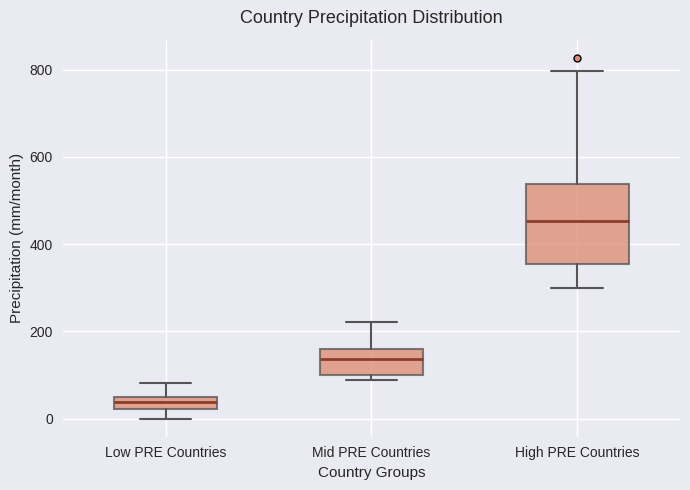

Which box's median line is the lowest?

Low PRE Countries